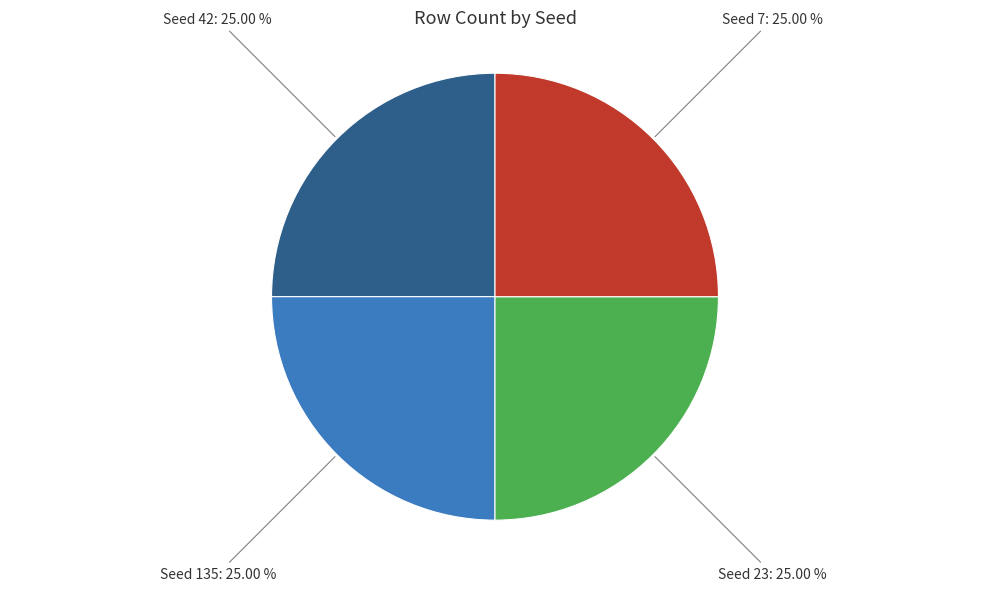

What is the ratio of the value at Seed 23: 25.00 % to the value at Seed 42: 25.00 %?

1.0